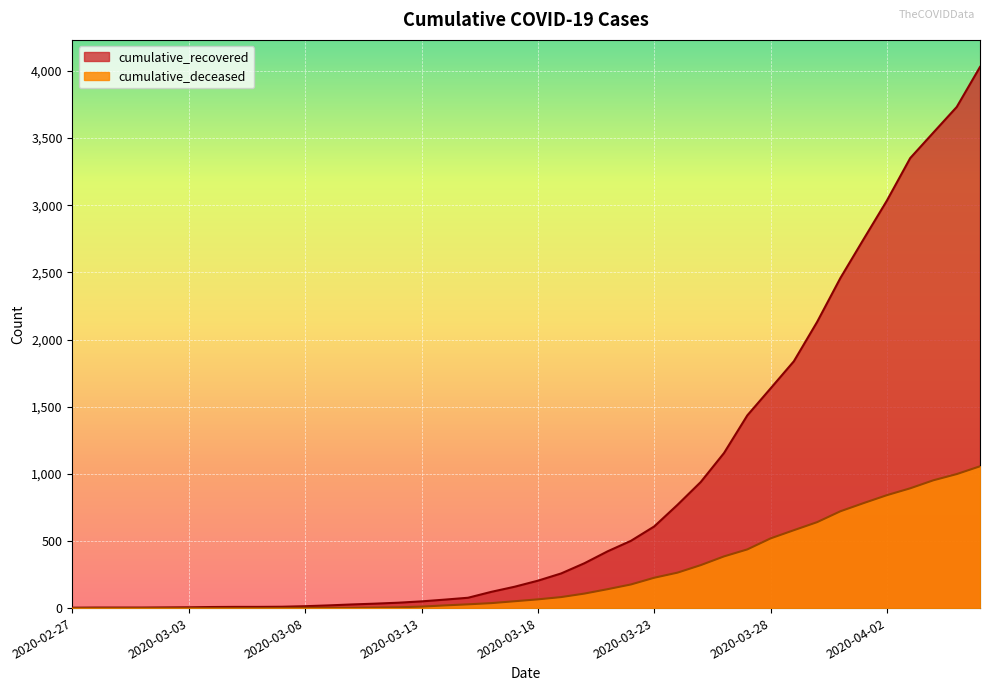

Rank the series by their maximum value, from highest to lowest.

cumulative_recovered, cumulative_deceased